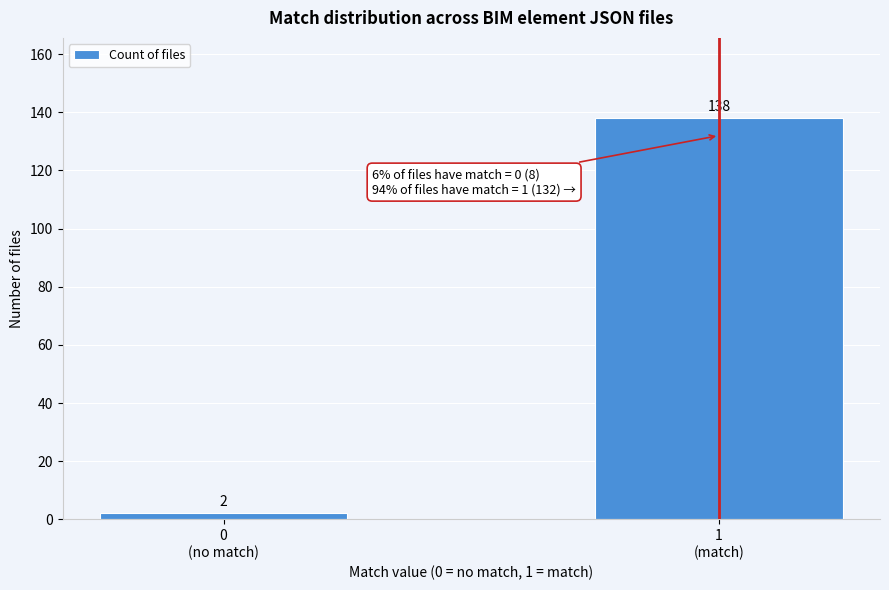

Reading right to left, list all the values displayed in this chart.

138	2